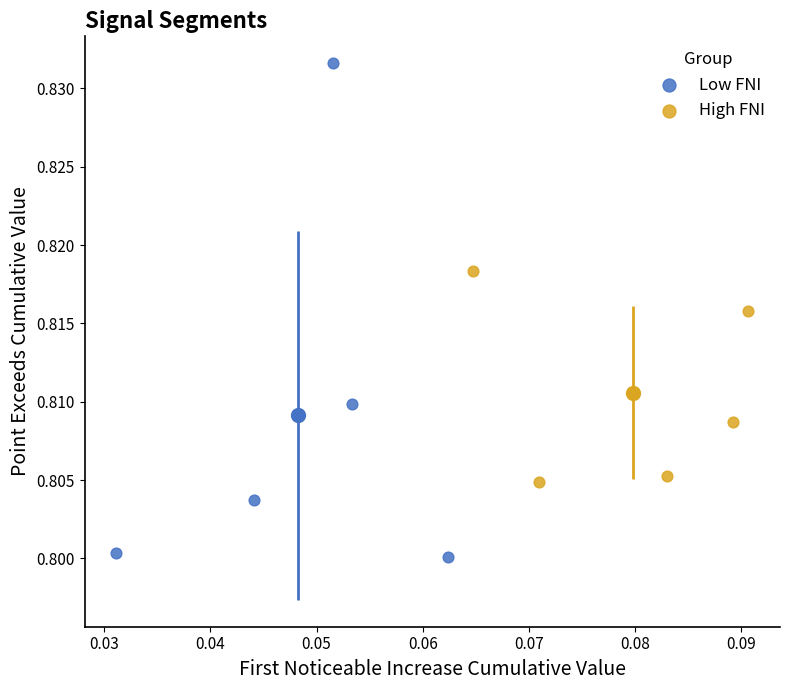

Which series contains the lowest Y value?

Low FNI